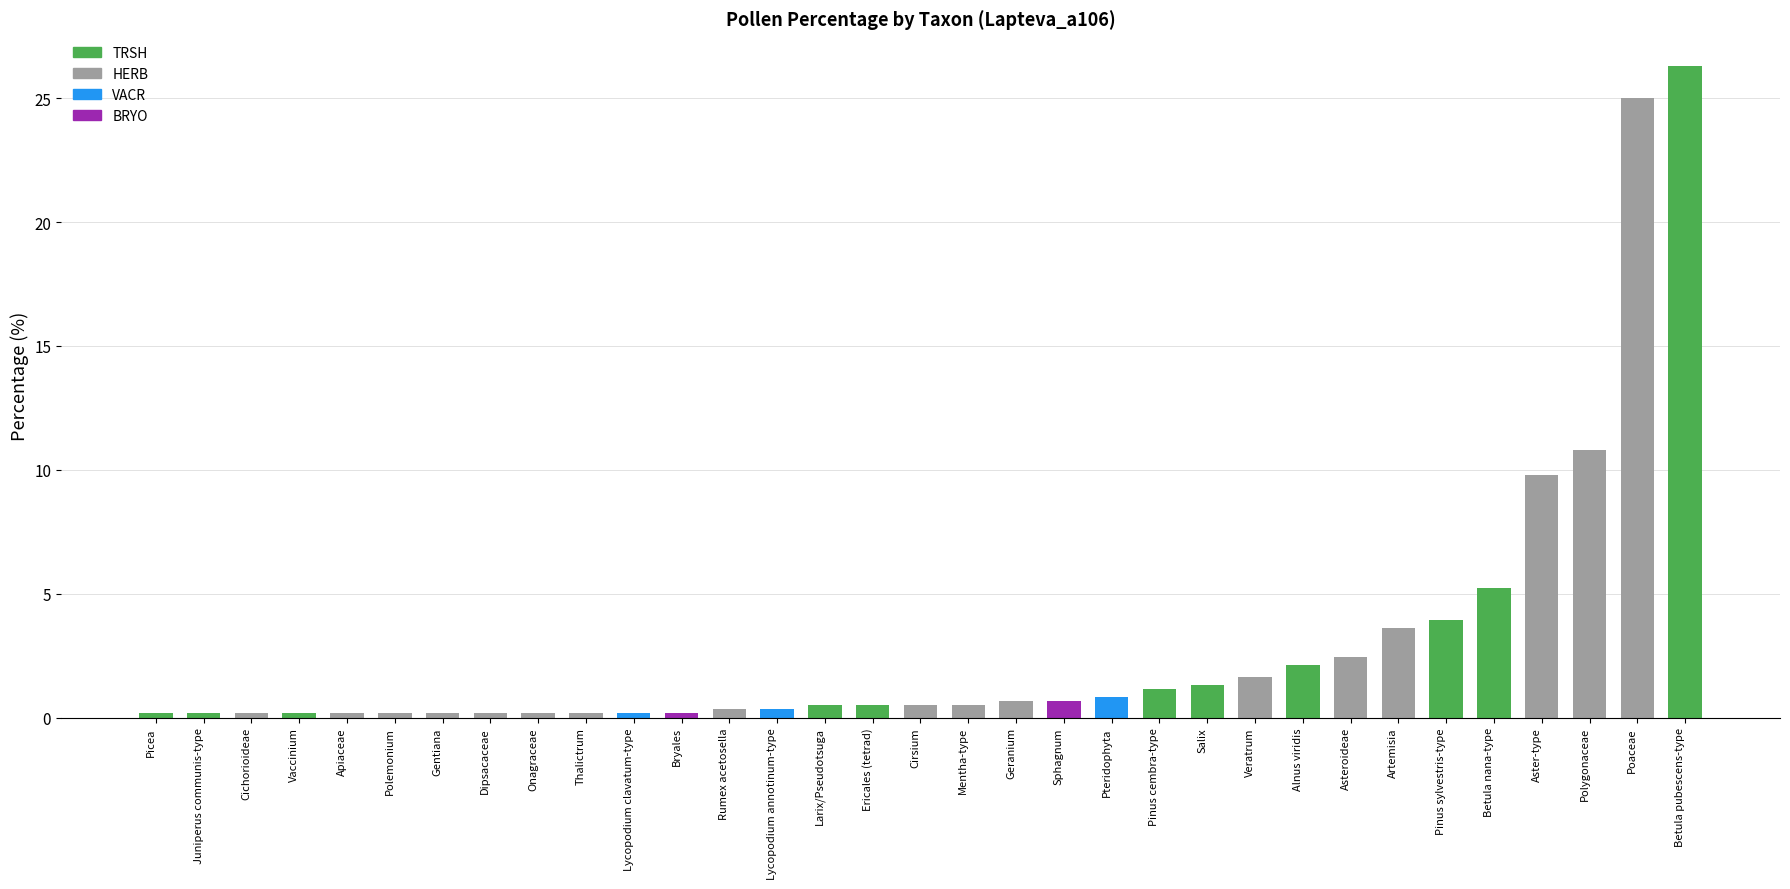

What is the maximum value shown in the chart?

26.3